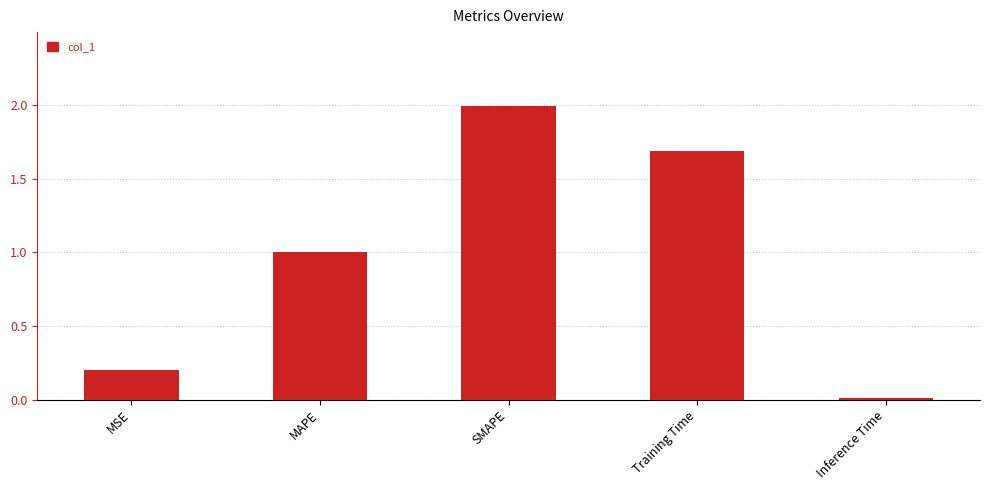

What value does the data have at SMAPE?

2.0